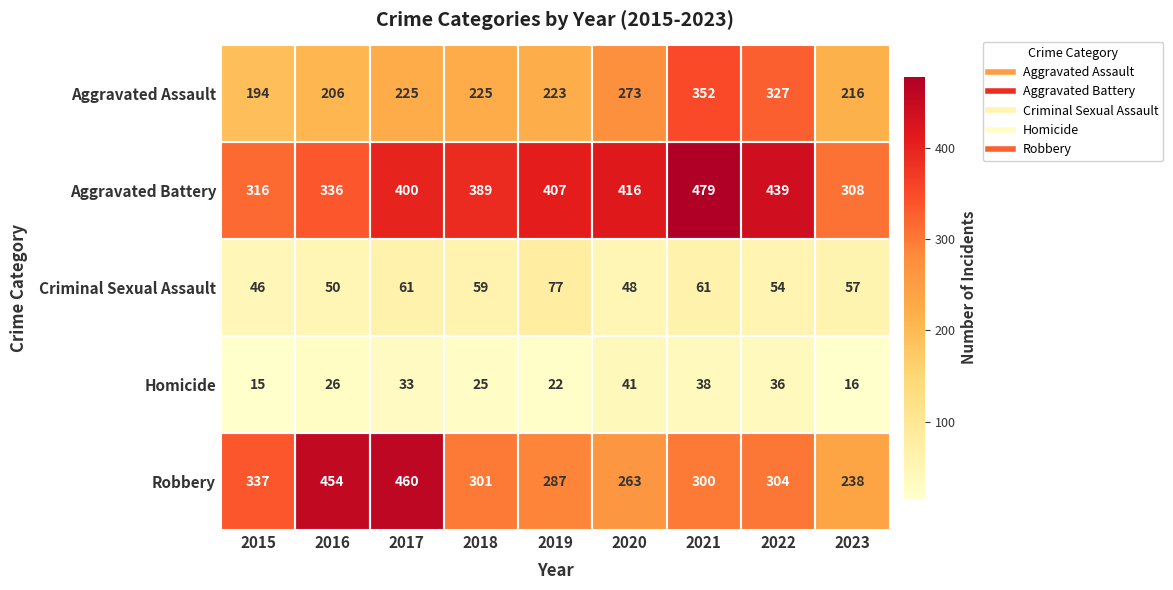

What is the difference between the maximum and second lowest values in the Aggravated Assault series?

146